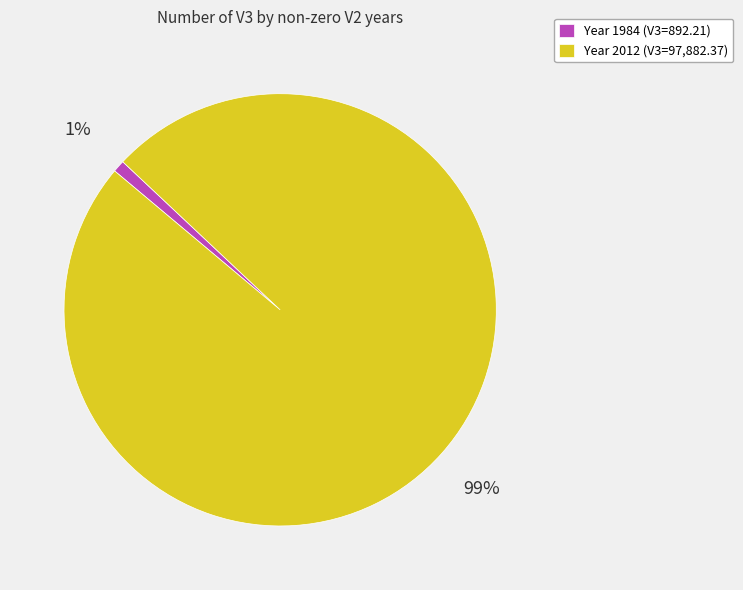

What is the majority slice?

Year 2012 (V3=97,882.37)